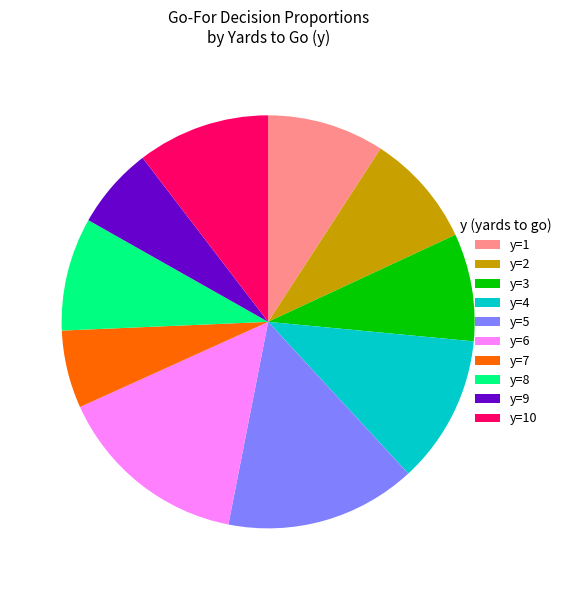

Do y=5 and y=1 together represent more than half of the pie?

No